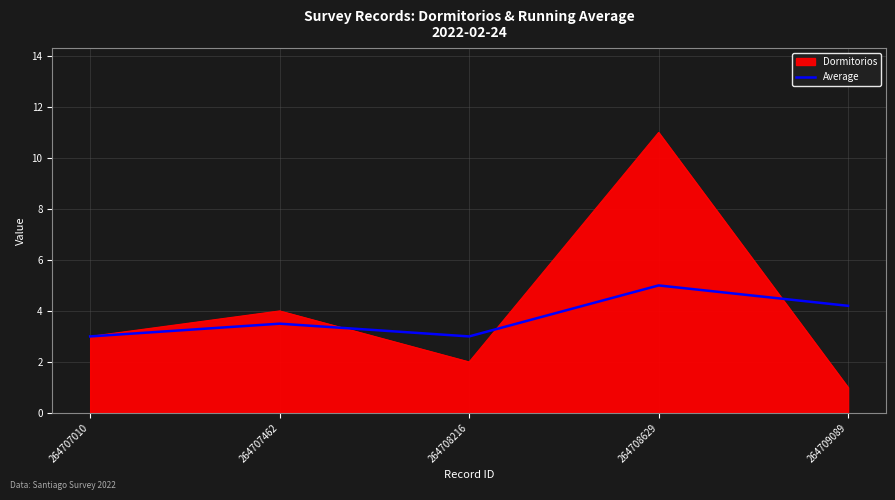

What is the total value across all series at 264708629?

16.0